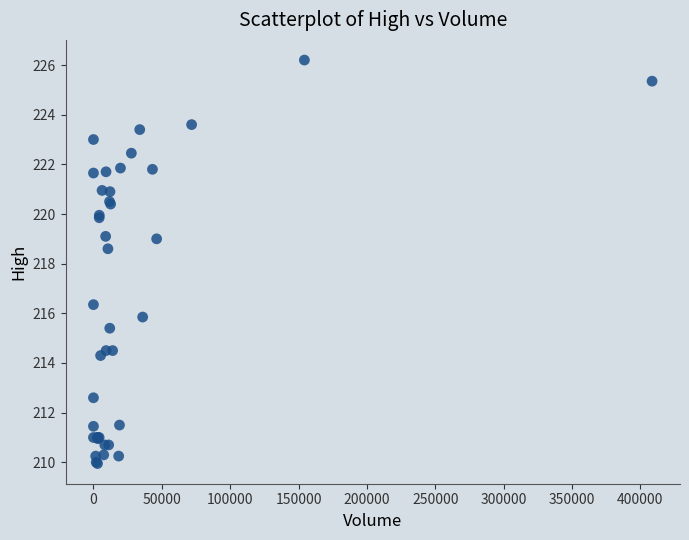

What Y value in the scatter plot is closest to 218?

218.6